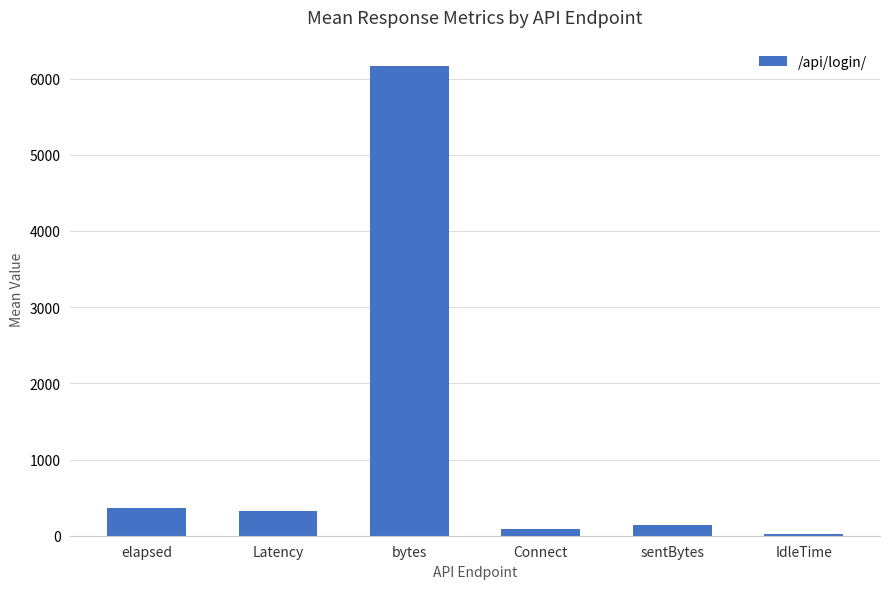

Reading left to right, transcribe all the data shown in this chart.

elapsed=365.1	Latency=321.2	bytes=6166.2	Connect=90.8	sentBytes=140.0	IdleTime=22.3